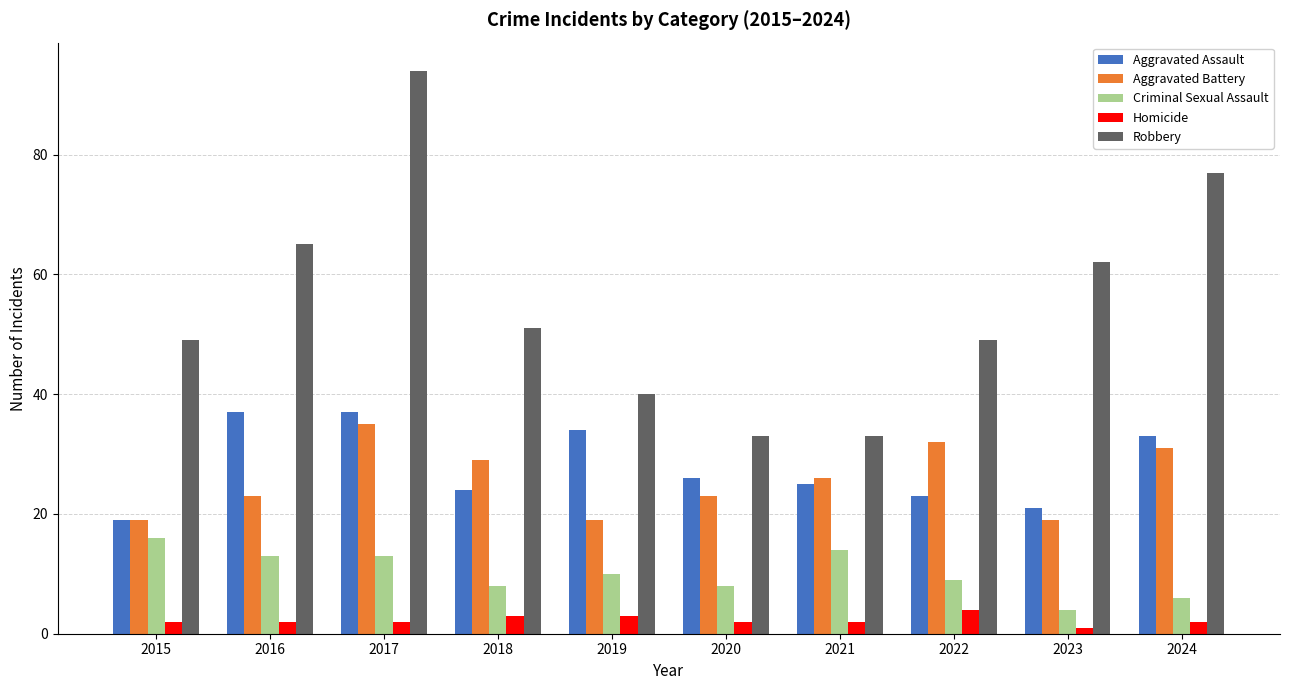

What is the lowest value of the Robbery series?

33